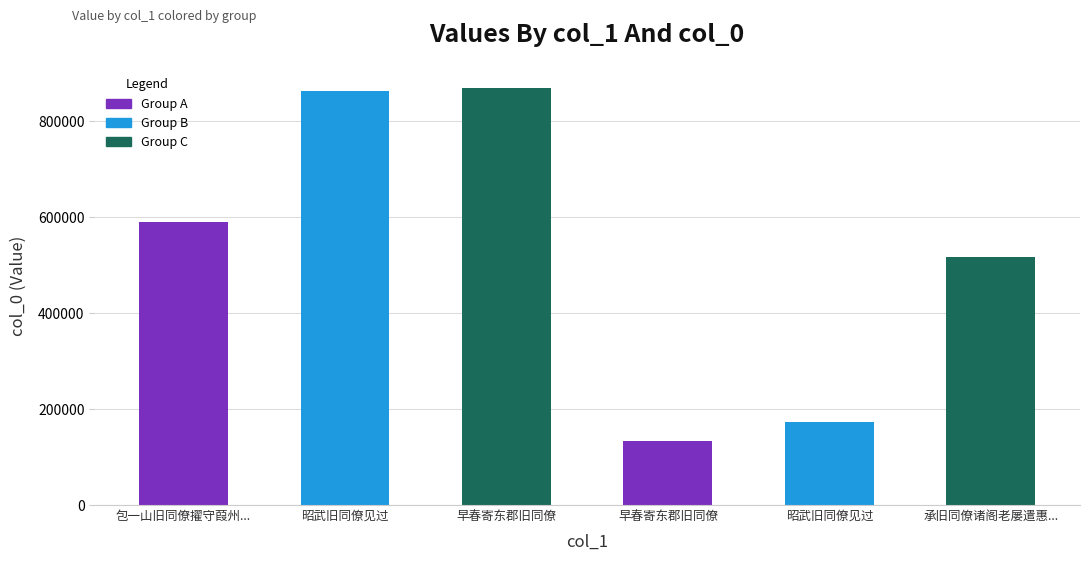

How many bars are there in total?

6